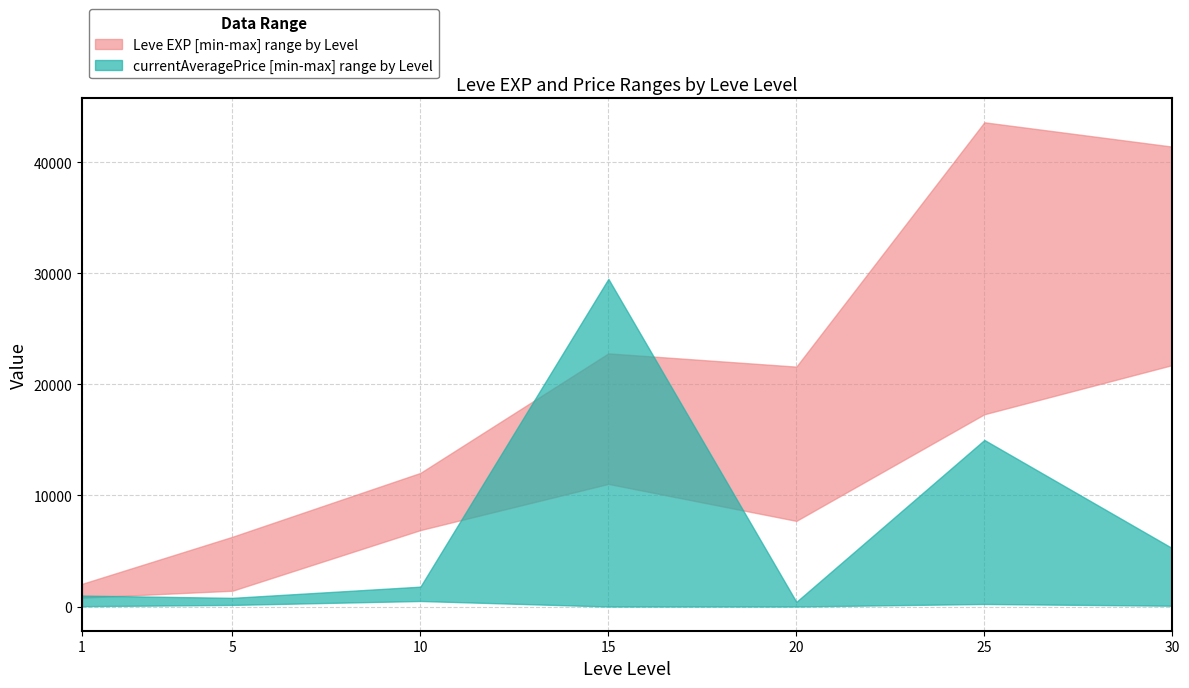

At which category does Leve EXP lower reach its first local peak?

15